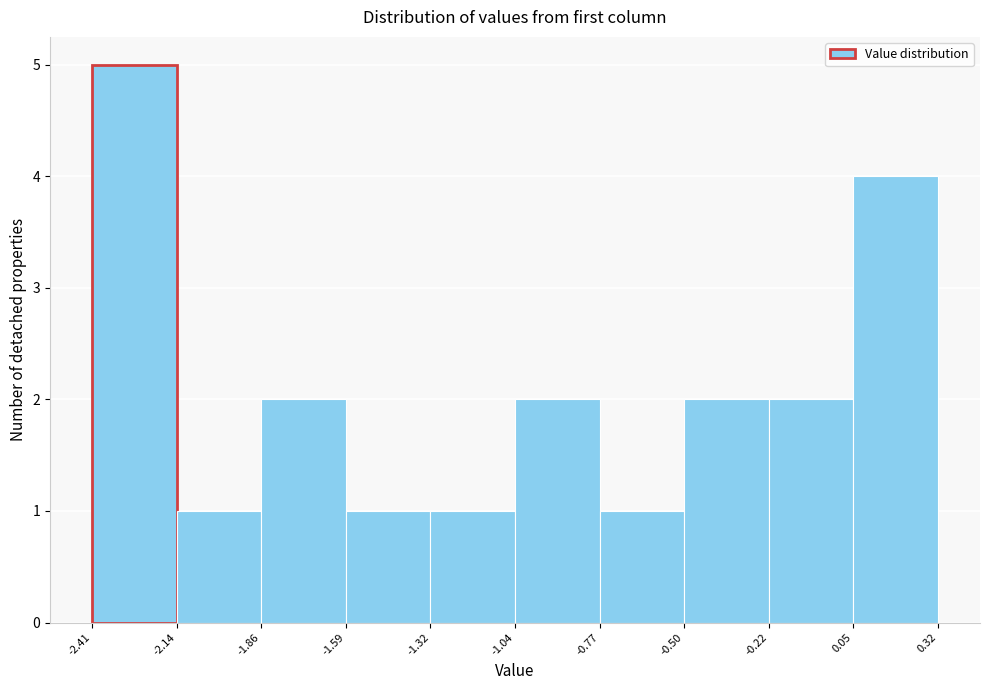

What is the height of the bar covering -0.77 to -0.50 on the x-axis? The values are not printed on the chart, so give them approximately, as read against the axis.

1